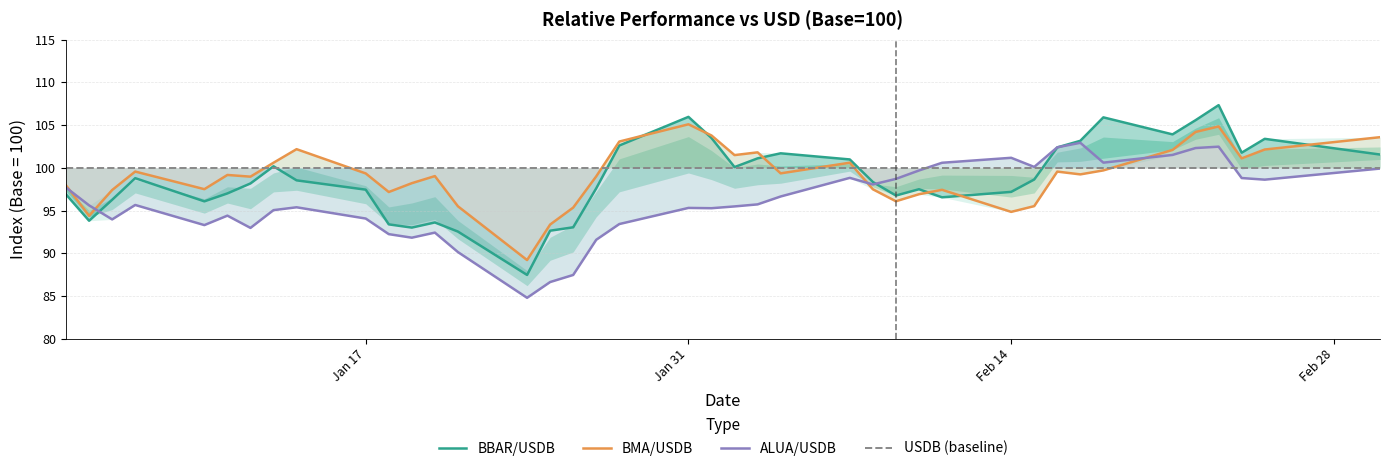

What is the highest value of the ALUA/USDB series?

102.9